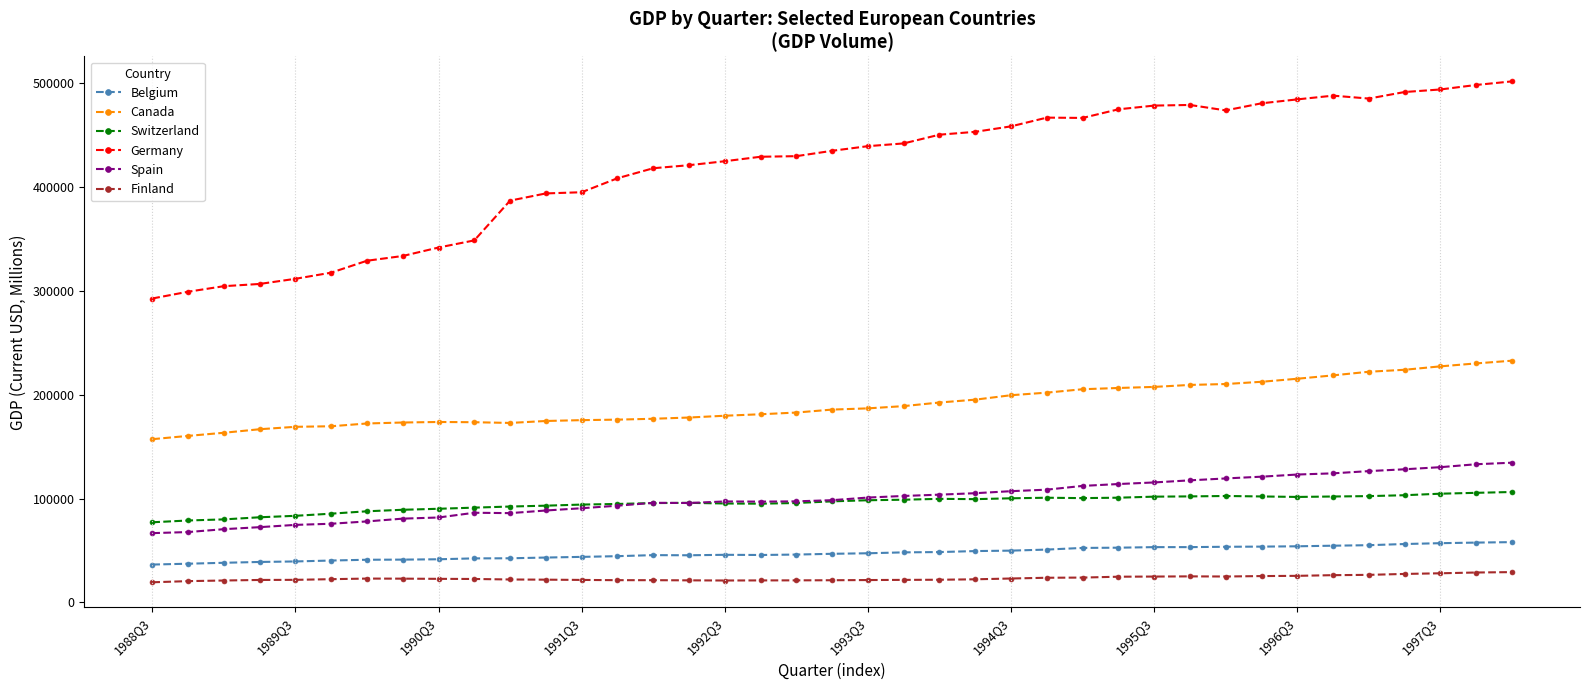

What is the highest value of the Switzerland series?

106340.6